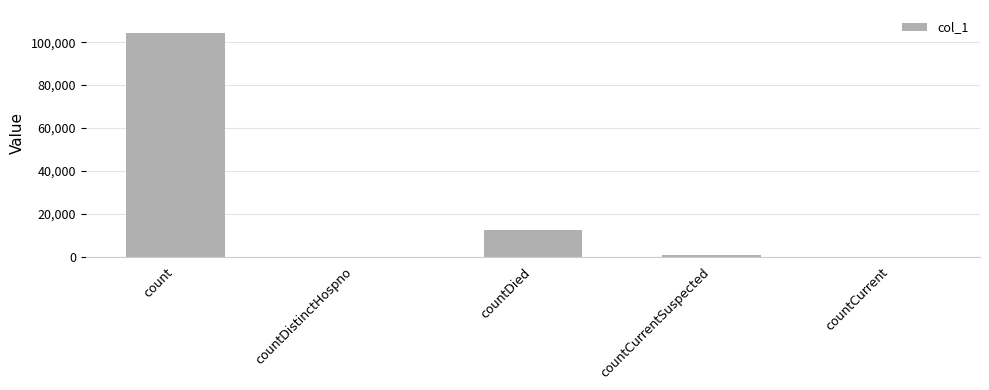

The value at countCurrent is 49447. True or false?

False